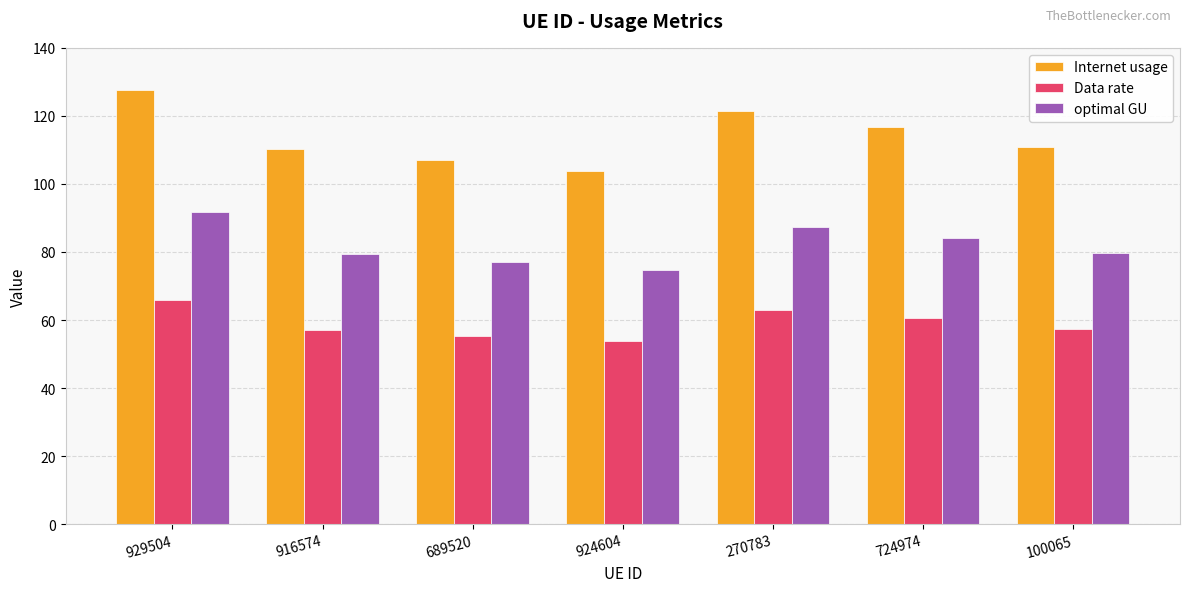

The Data rate series shows 57.4 at 100065. True or false?

True